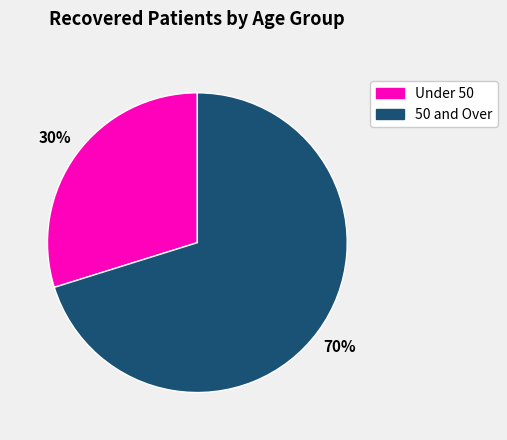

To the nearest percent, what is the difference between the largest and smallest slice percentages?

40%